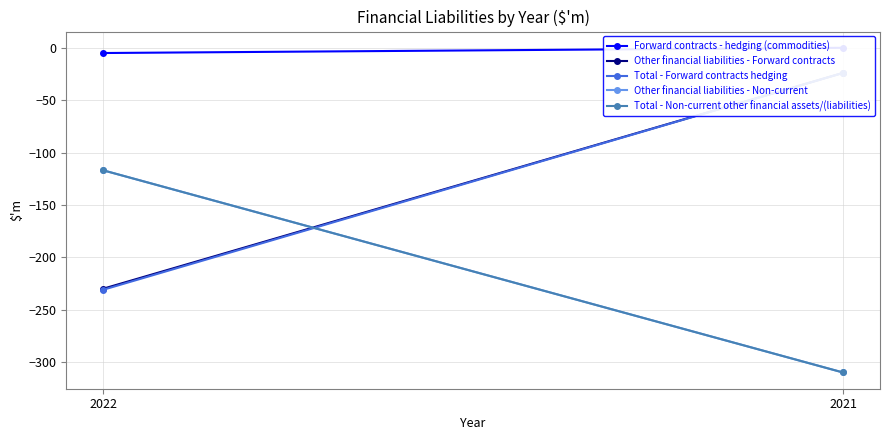

The value of Total - Non-current other financial assets/(liabilities) at 2021 is -310. True or false?

True